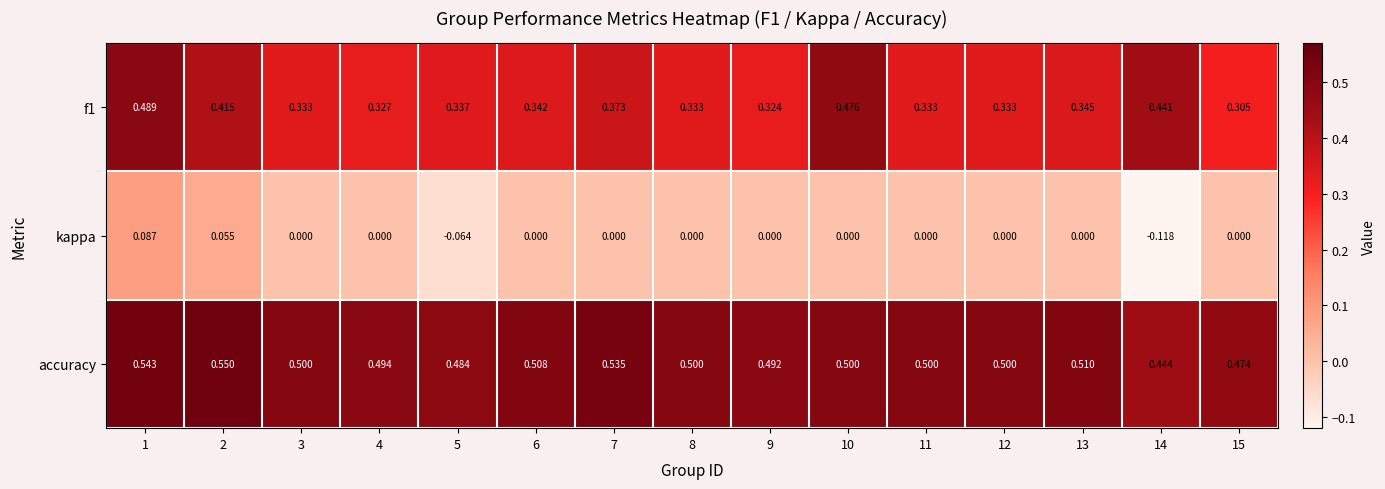

Which series has the largest range (max minus min)?

kappa